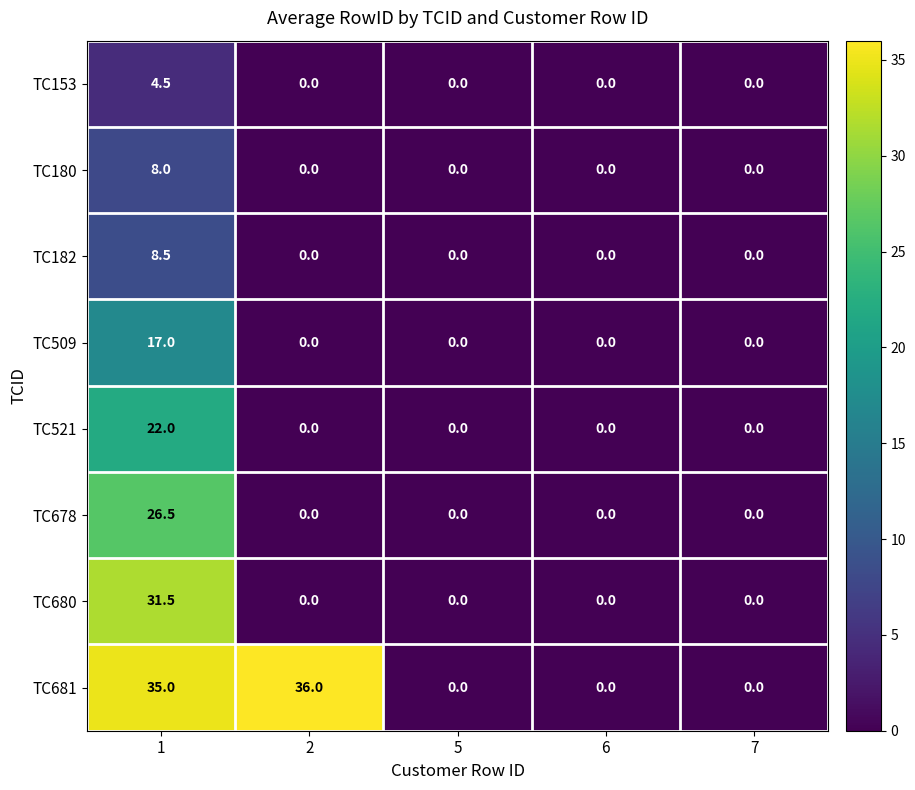

How many data points in TC680 are above 0?

1